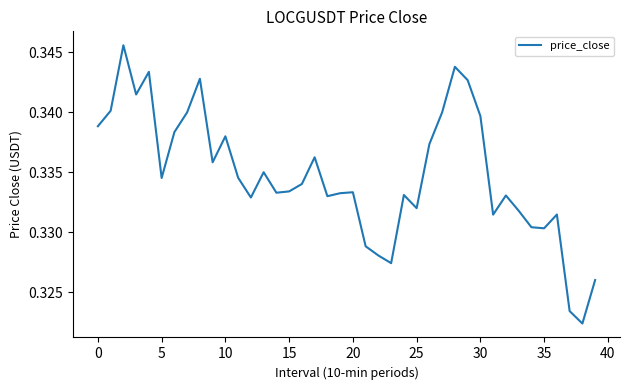

How many interior local valleys (lower than both neighbors) does the data have?

11